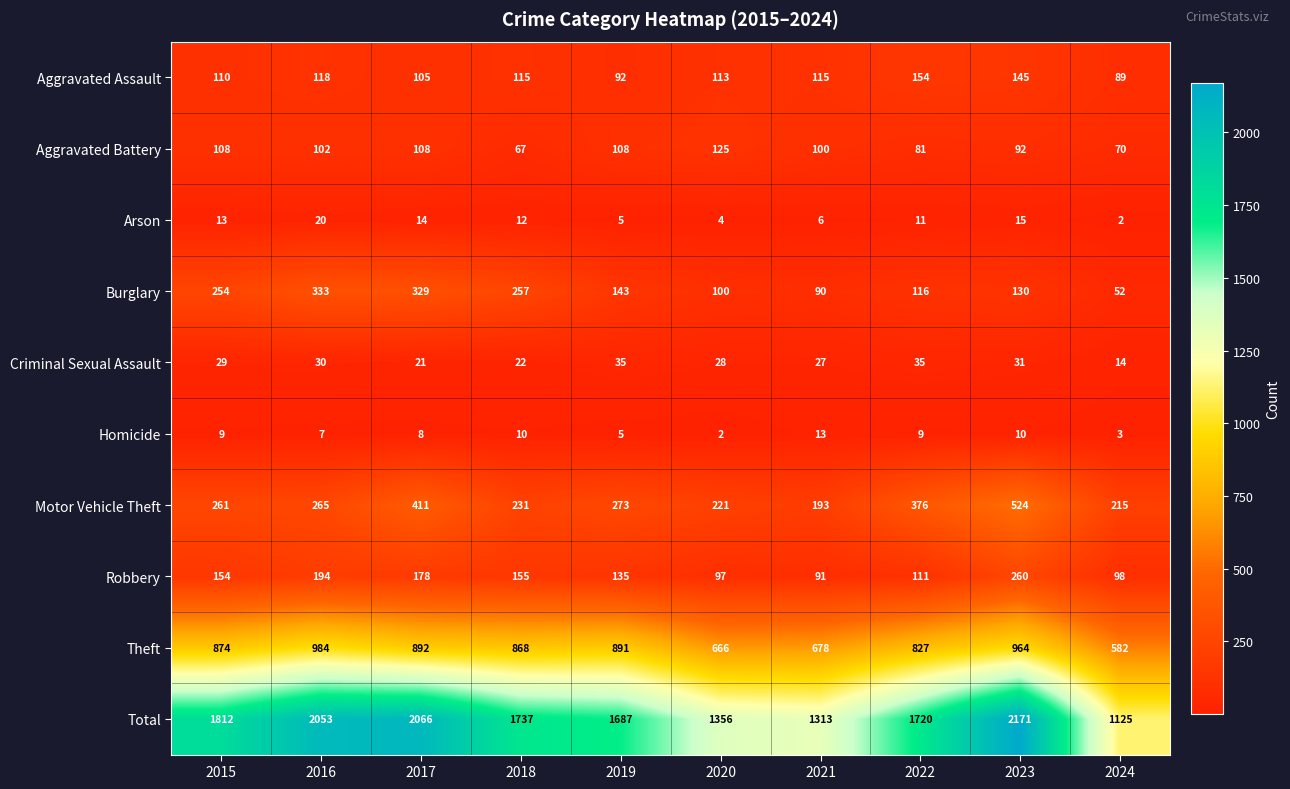

How many values in the Motor Vehicle Theft series are below 265?

5